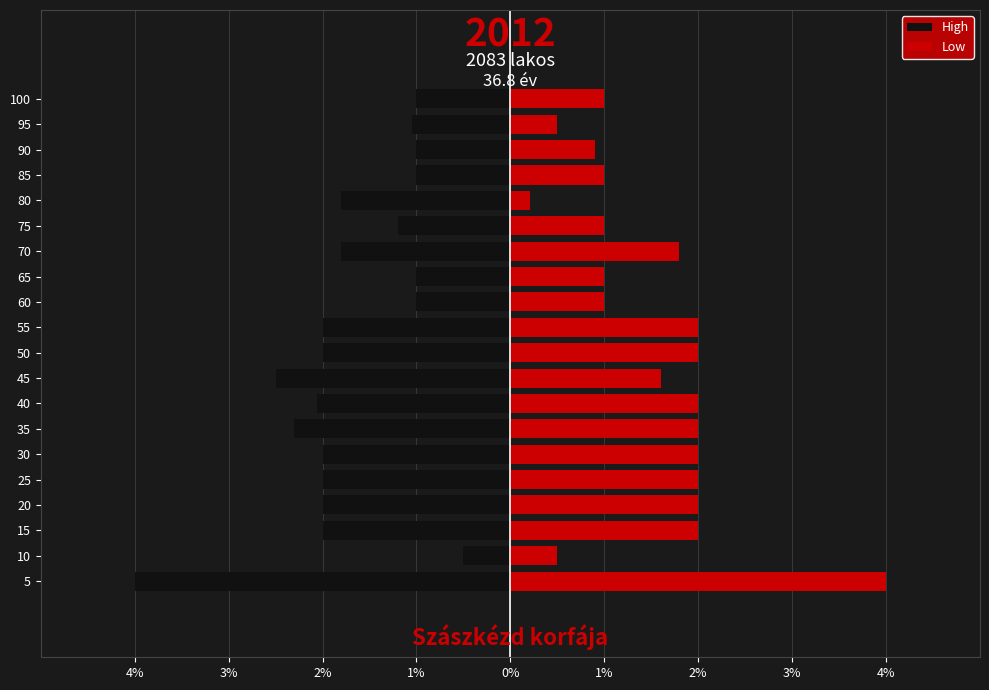

Is it true that High equals -1.4 at 60?

False